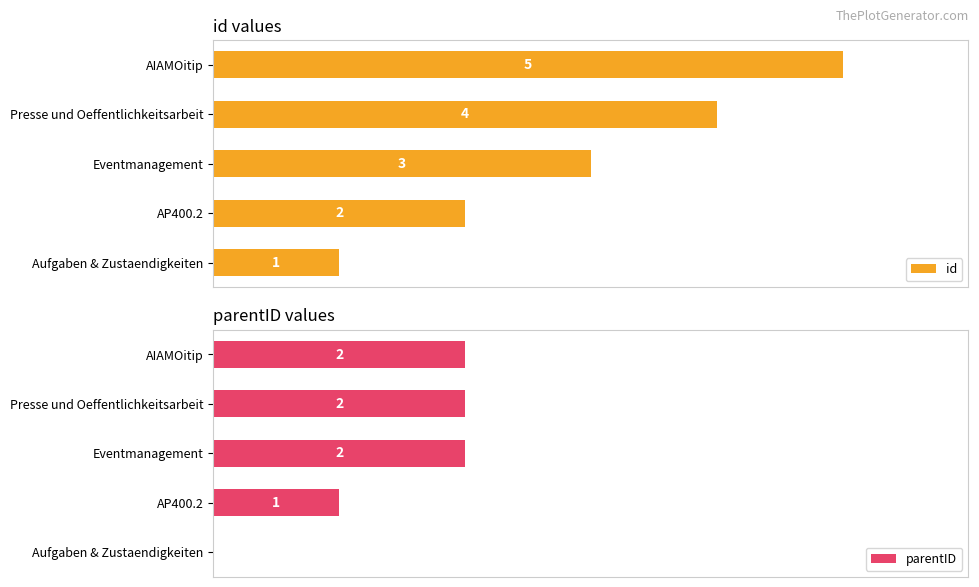

Rank the categories by id value from lowest to highest.

Aufgaben & Zustaendigkeiten, AP400.2, Eventmanagement, Presse und Oeffentlichkeitsarbeit, AIAMOitip